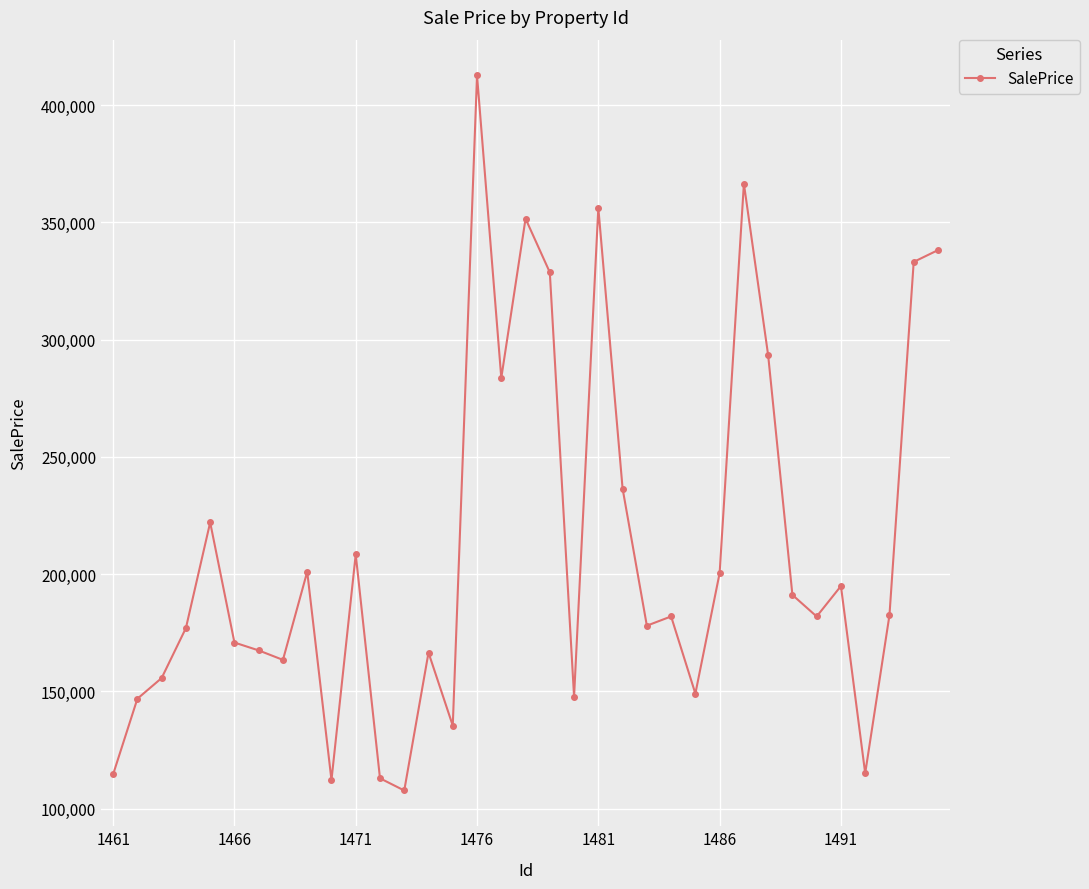

Count the number of categories in the chart.

35